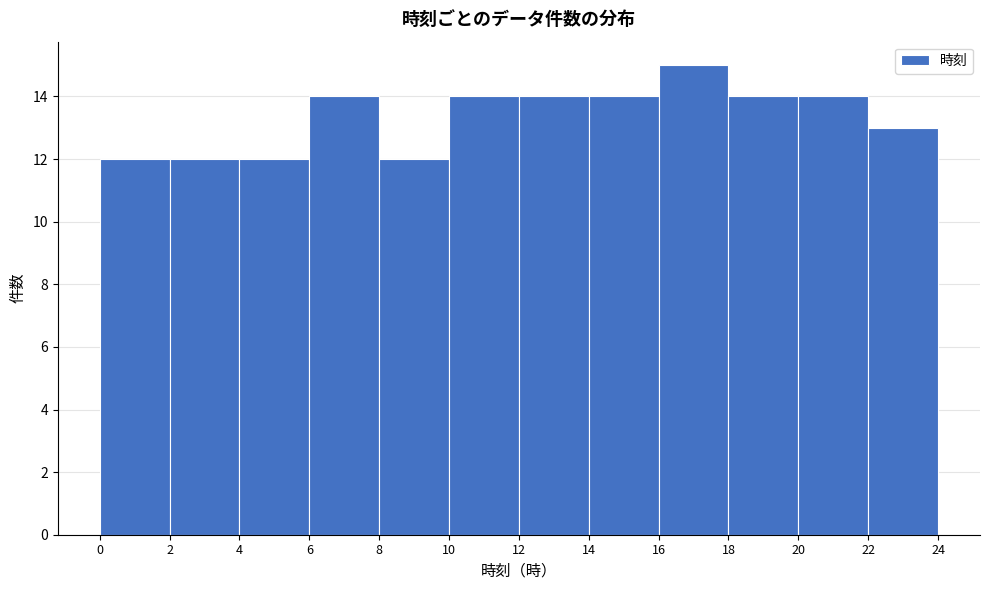

Over which range of the x-axis is the bar tallest?

16 to 18